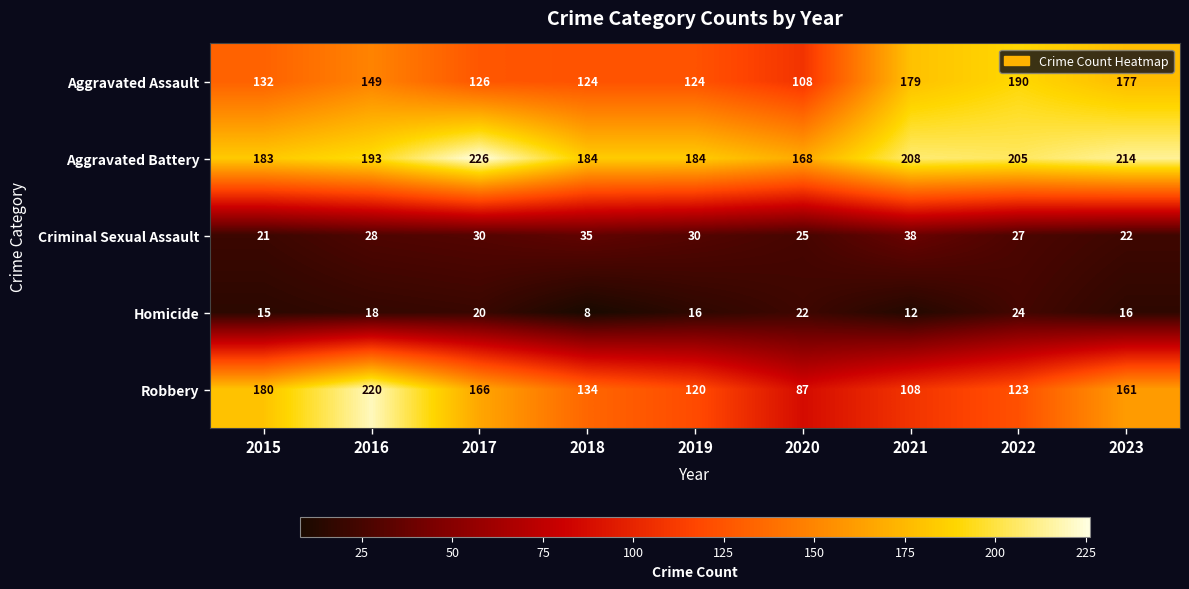

What is the total value across all series at 2022?

569